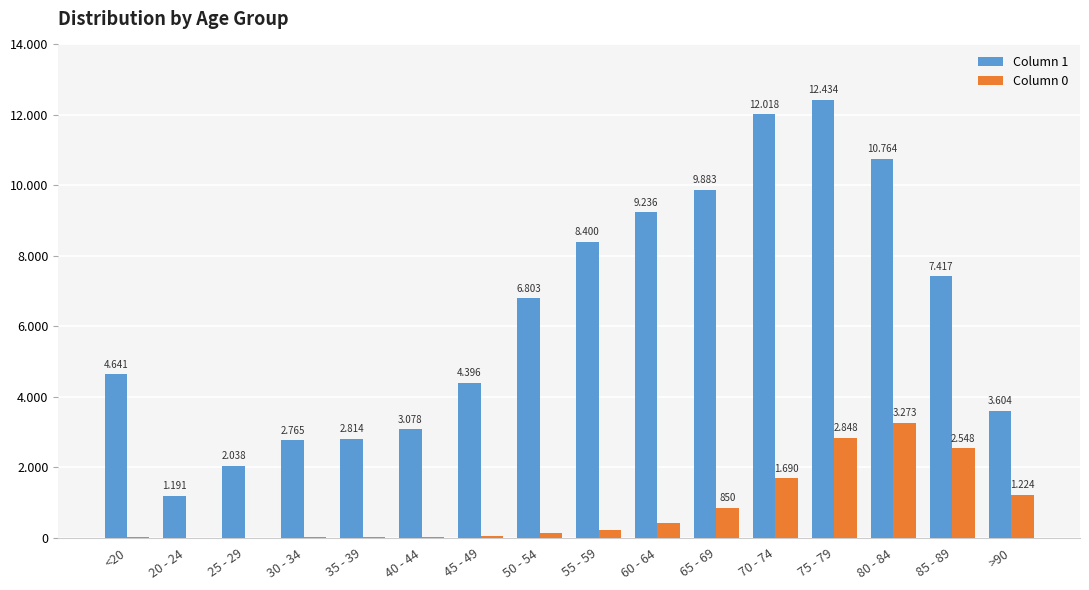

At 75 - 79, list the series in order from largest to smallest.

Column 1, Column 0